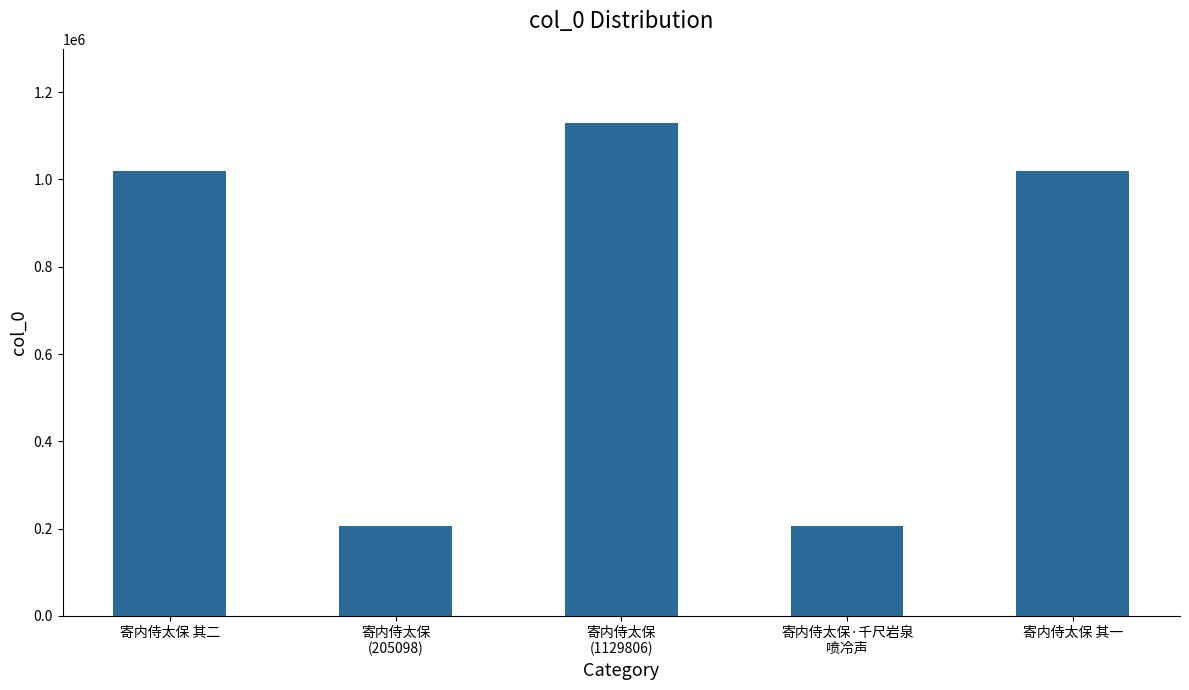

Where is the data nearest to the value 667452?

寄内侍太保 其二